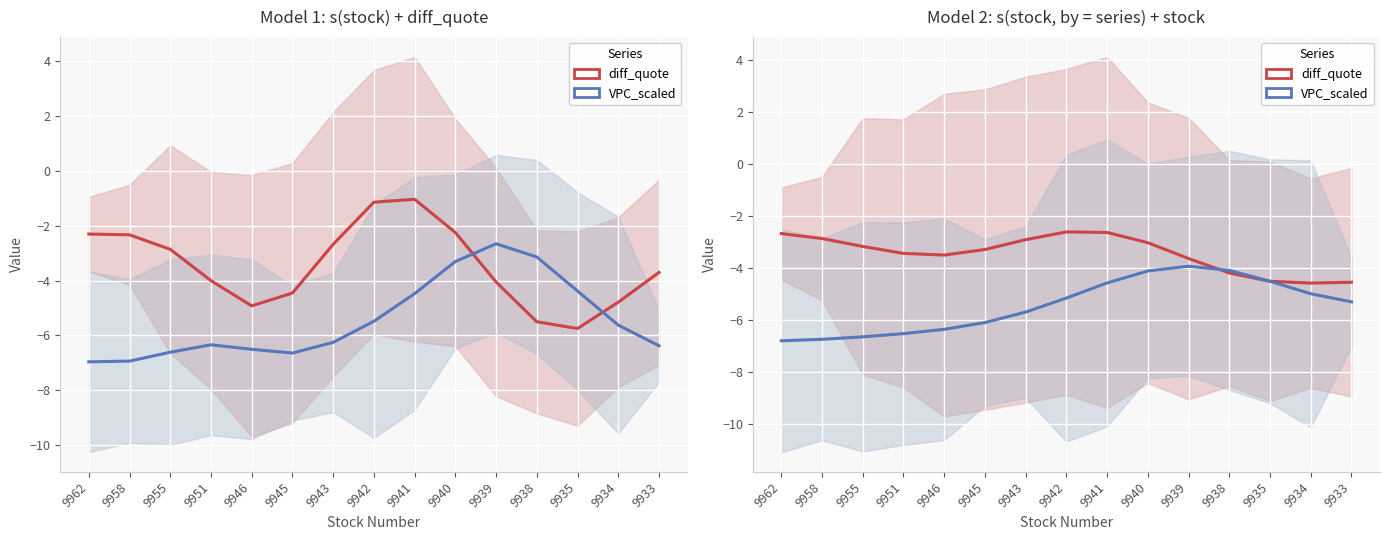

At which label is VPC_scaled closest to -5?

9934